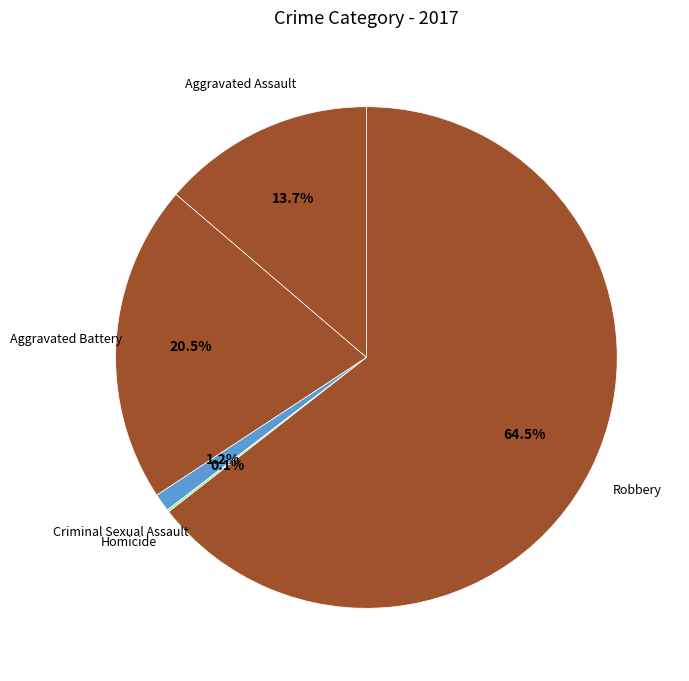

To the nearest percent, what is the average slice percentage?

20%